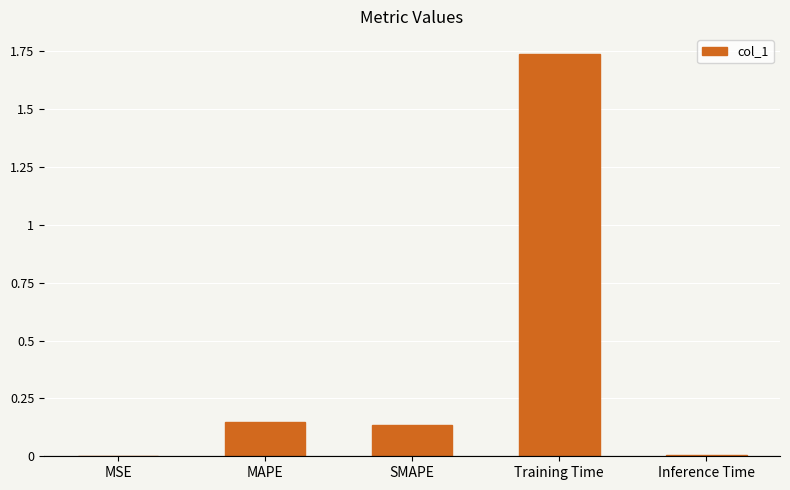

What is the sum of all values?

2.0